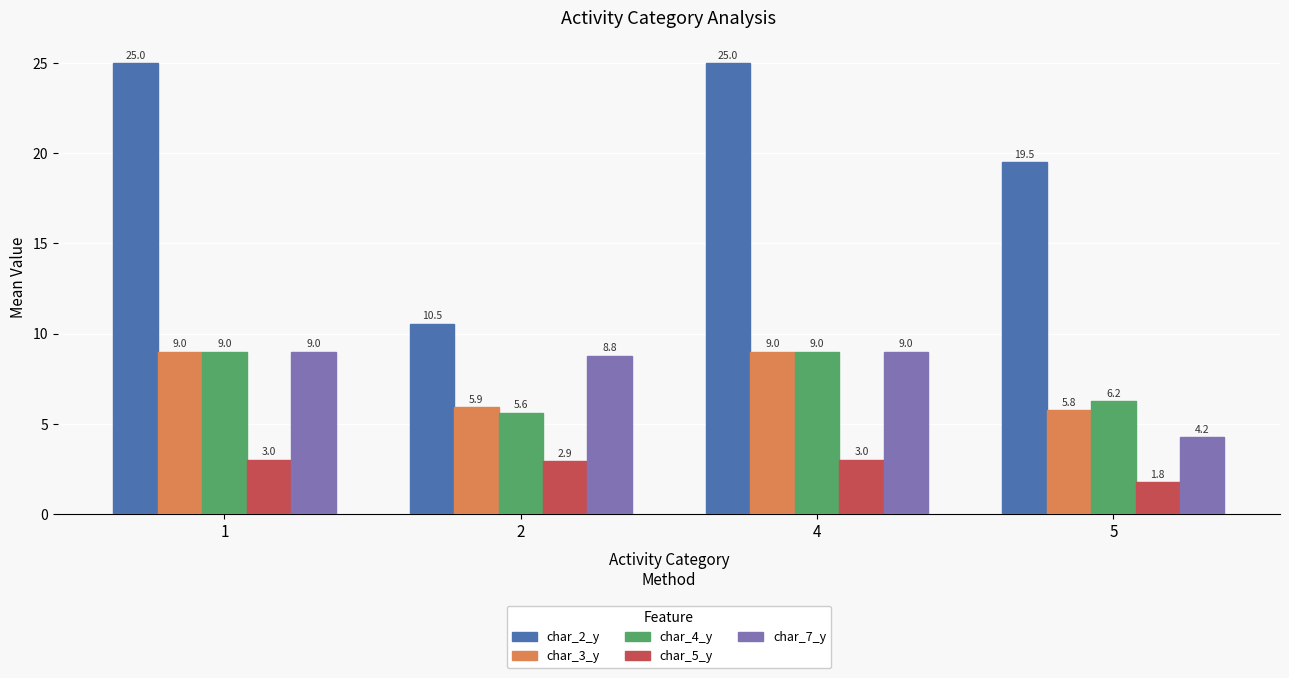

Which series has the widest spread of values?

char_2_y